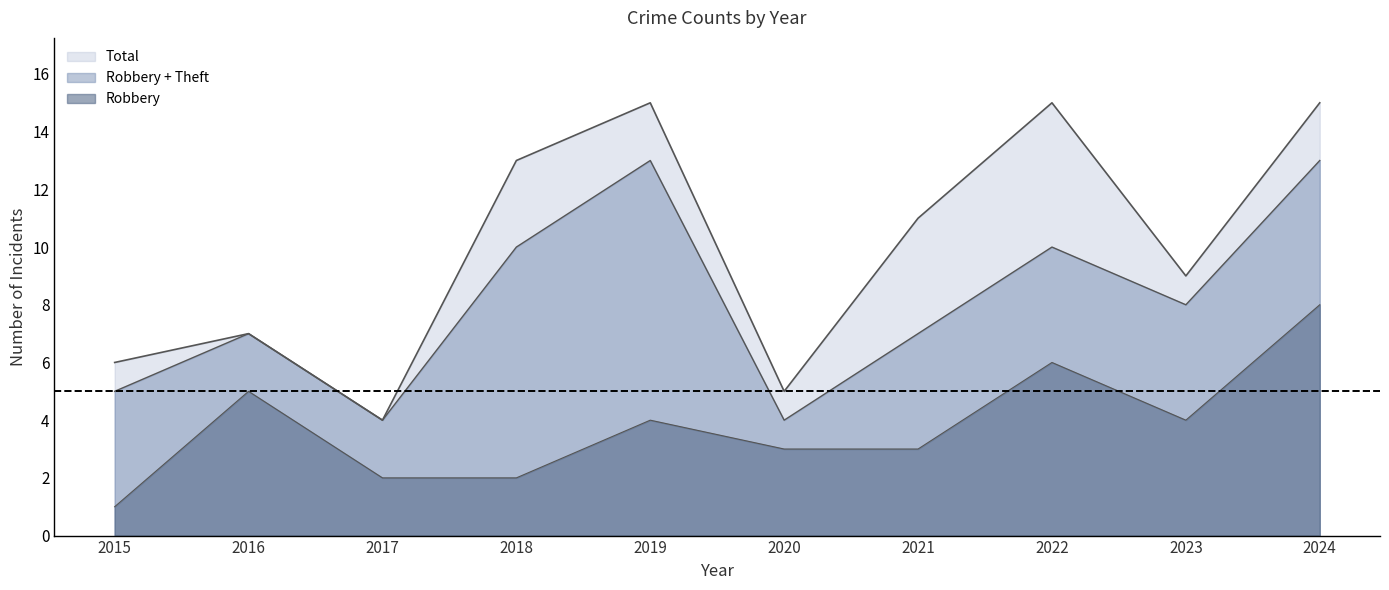

What is the approximate value of Total at 2021?

11